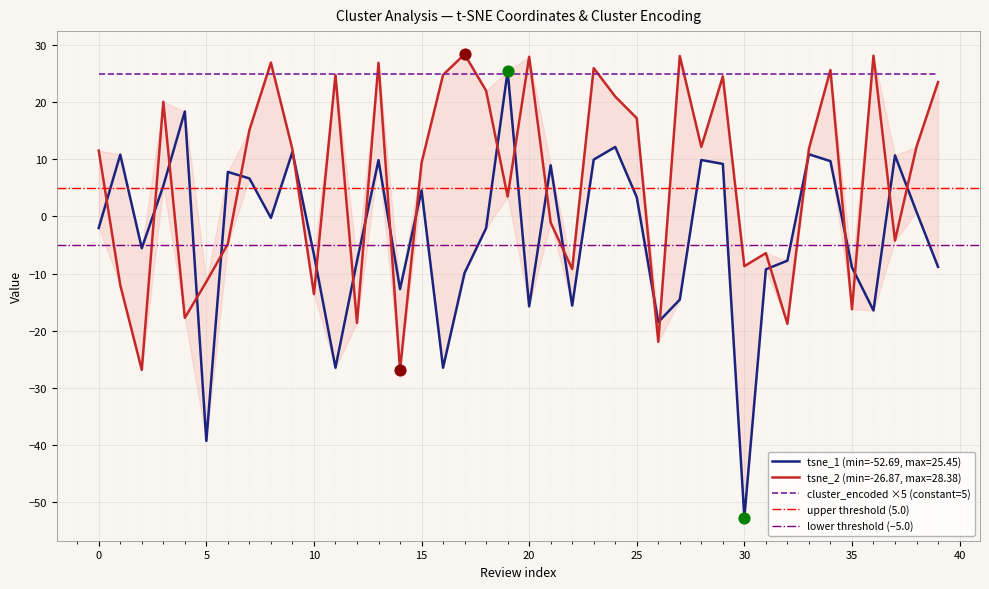

Which series has the largest total across all categories?

tsne_2